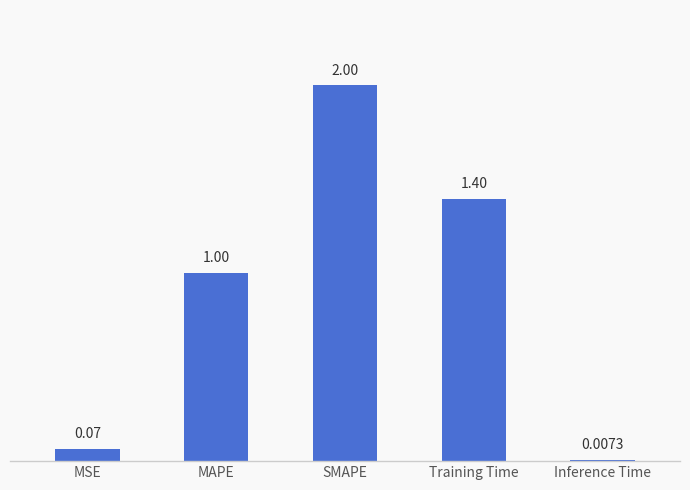

What is the maximum value shown in the chart?

2.0